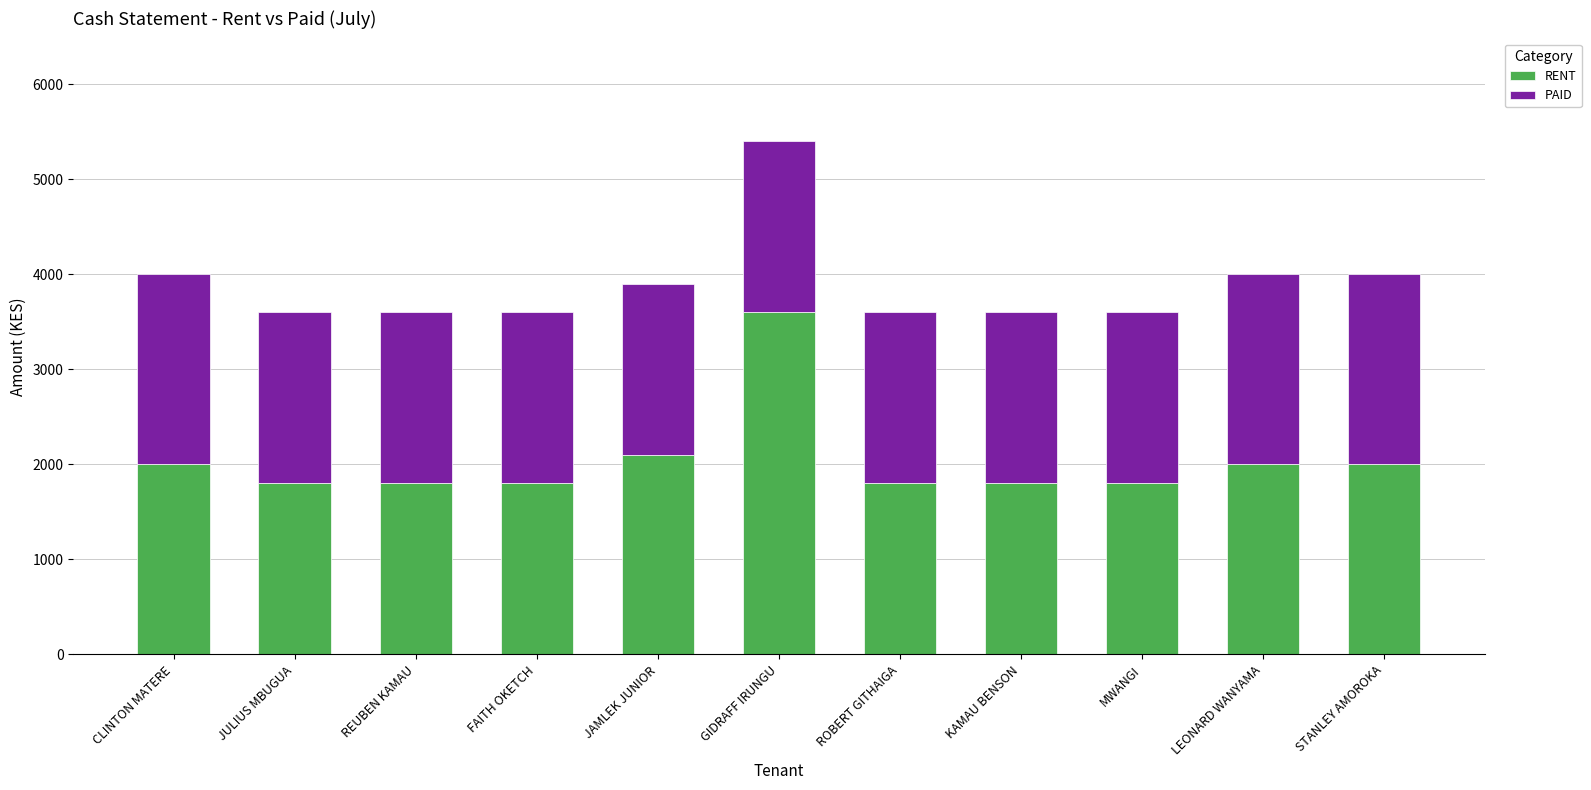

How many series are shown in this chart?

2